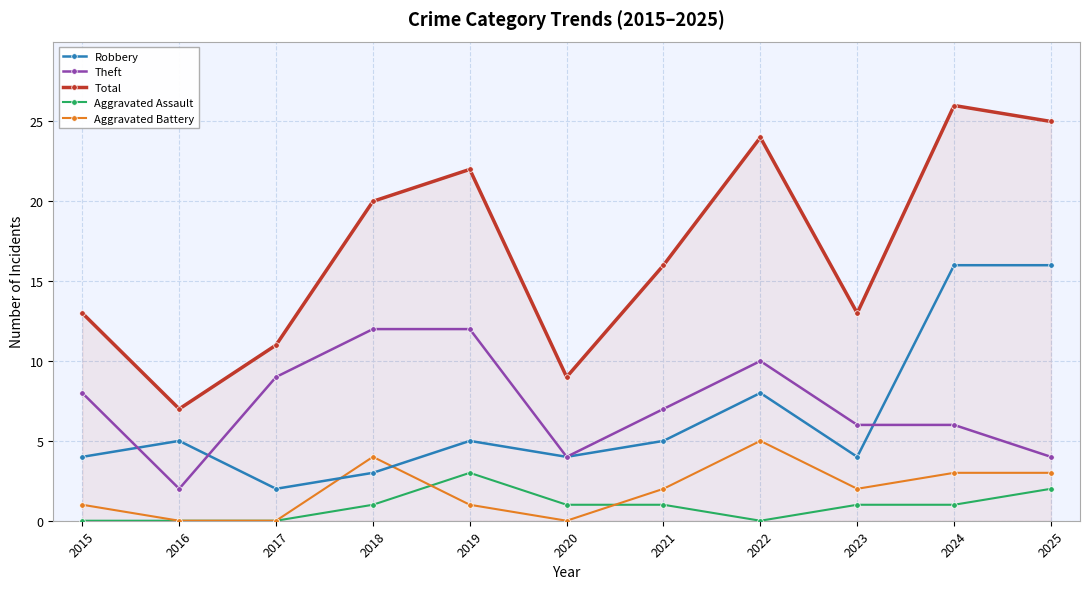

Is it true that Aggravated Battery equals 3 at 2021?

False